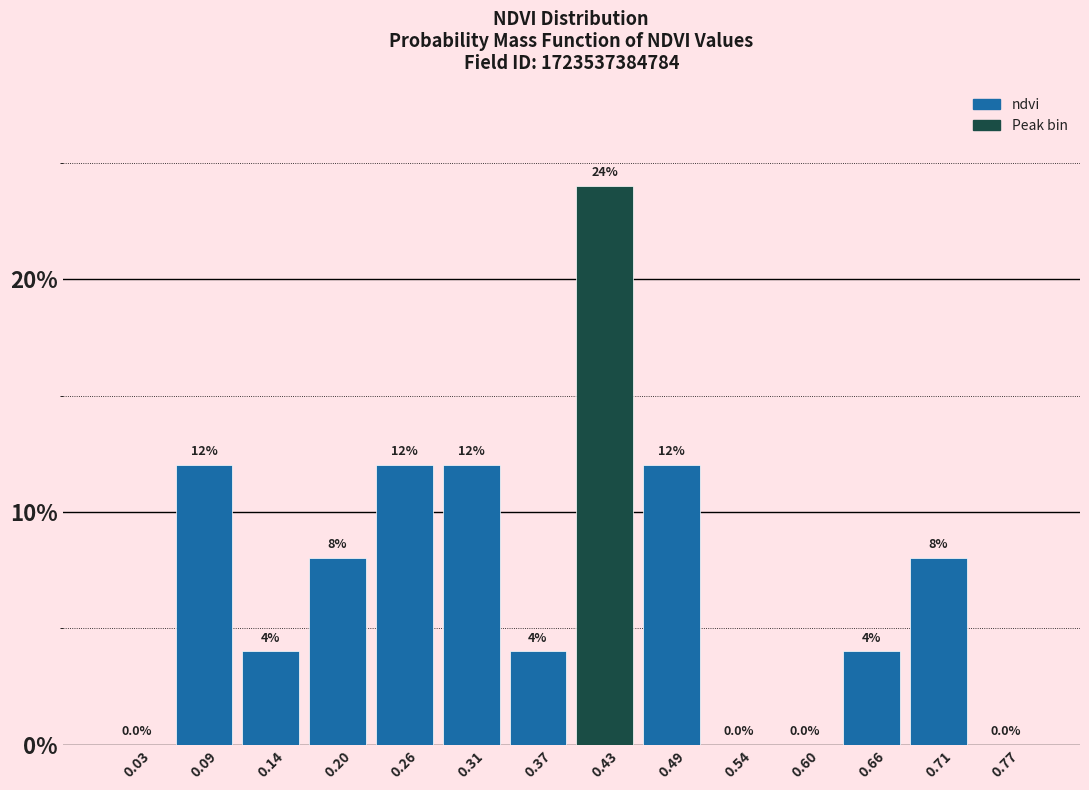

How tall is the bar that spans 0.29 to 0.34 on the x-axis? The bar edges are not printed on the chart, so give them approximately, as read against the axis.

12.0